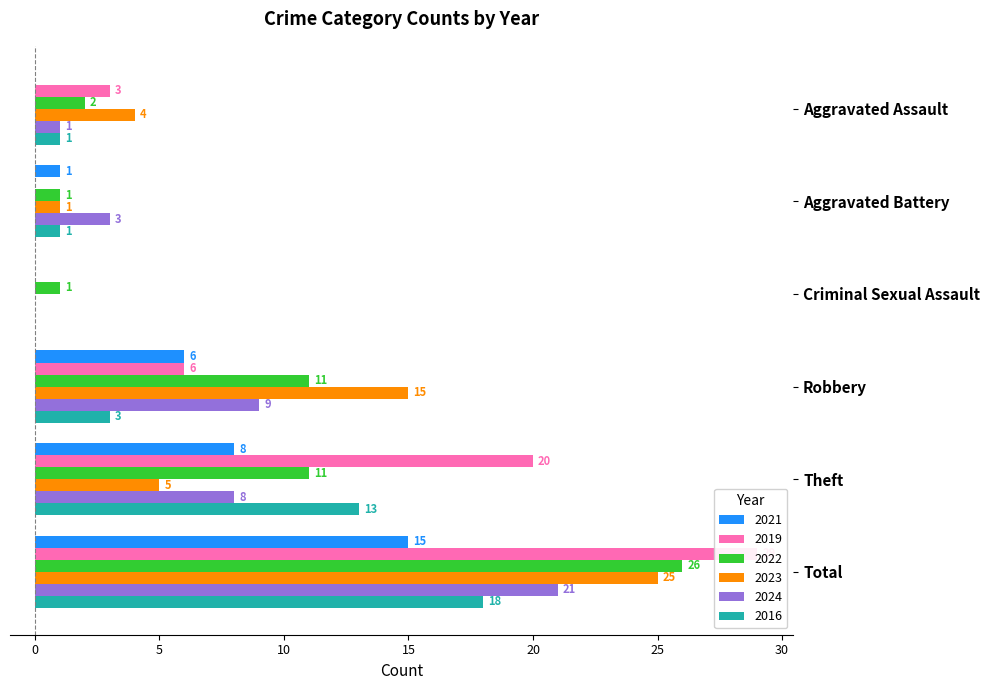

The 2016 series shows 0 at Aggravated Assault. True or false?

False